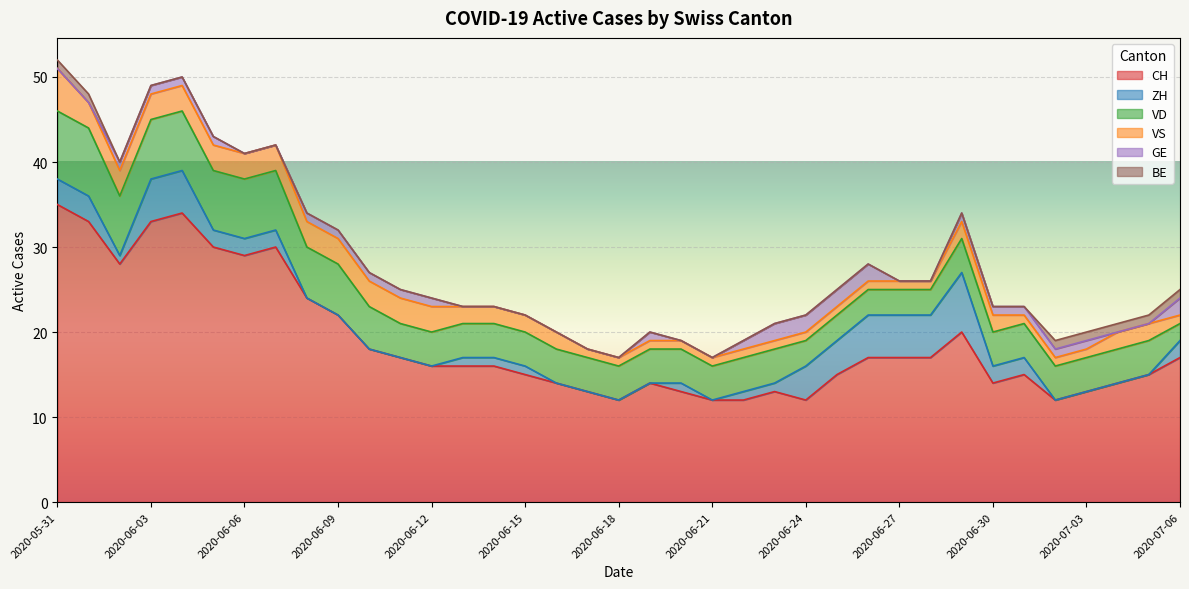

What is the label of the 11th point from the left?

2020-06-10